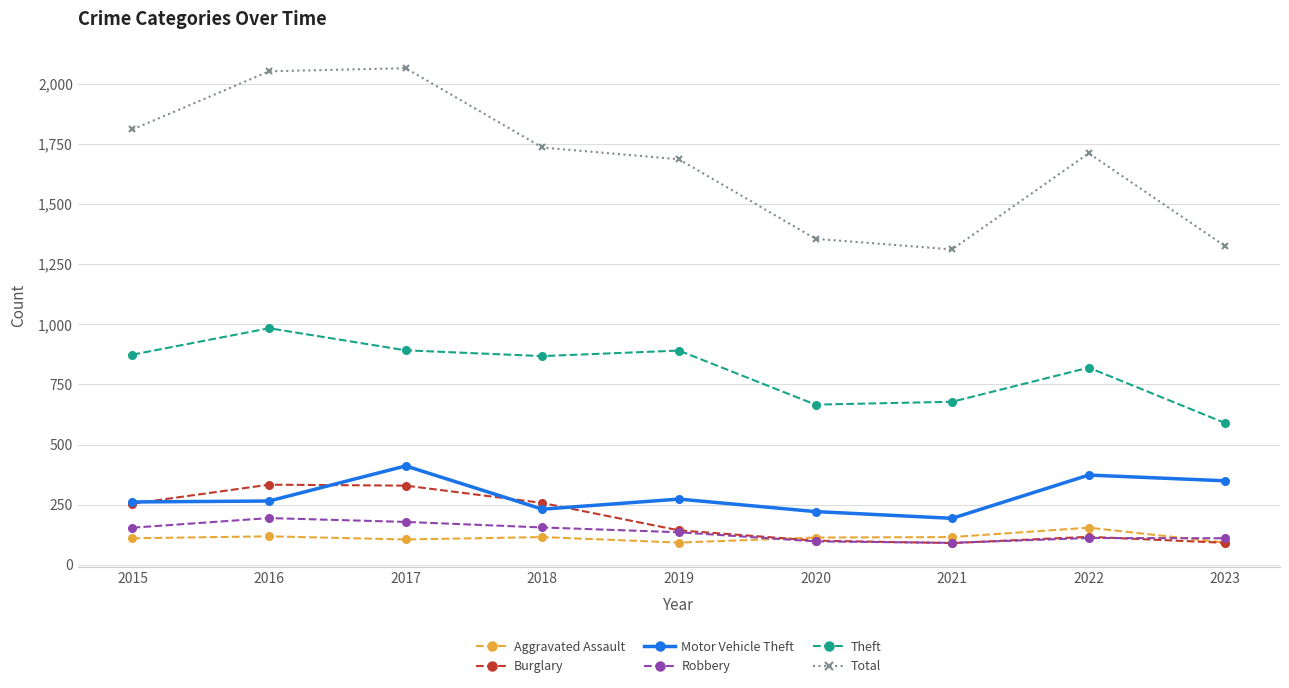

Which series has the largest range (max minus min)?

Total